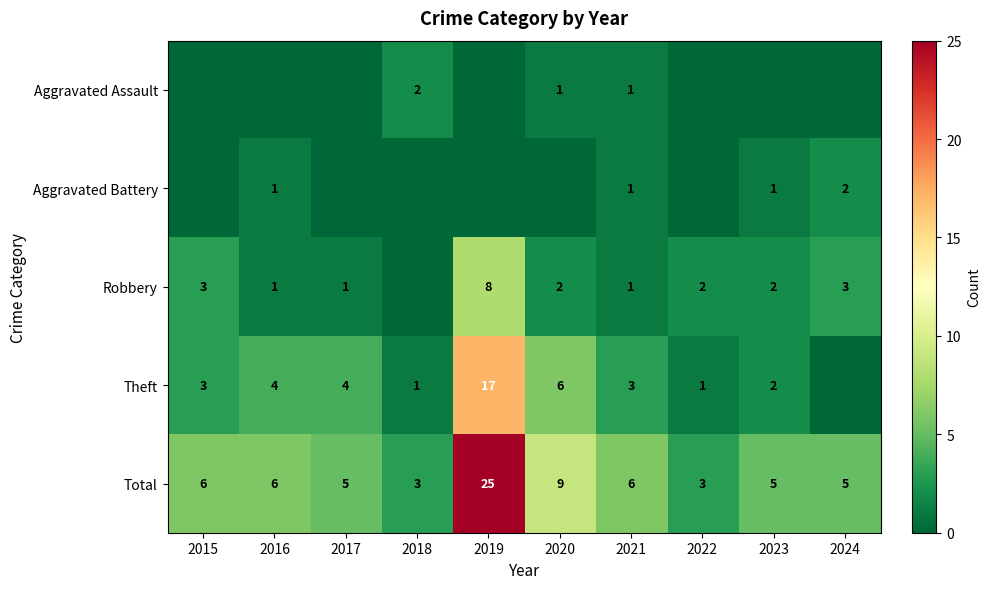

What is the difference between the Total values at 2023 and 2020?

4